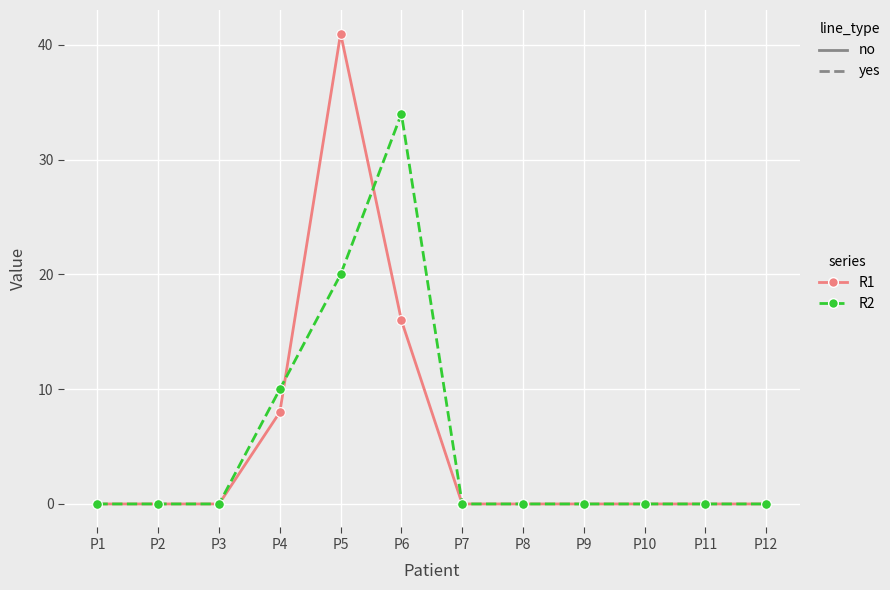

What is the average value of the R1 series?

5